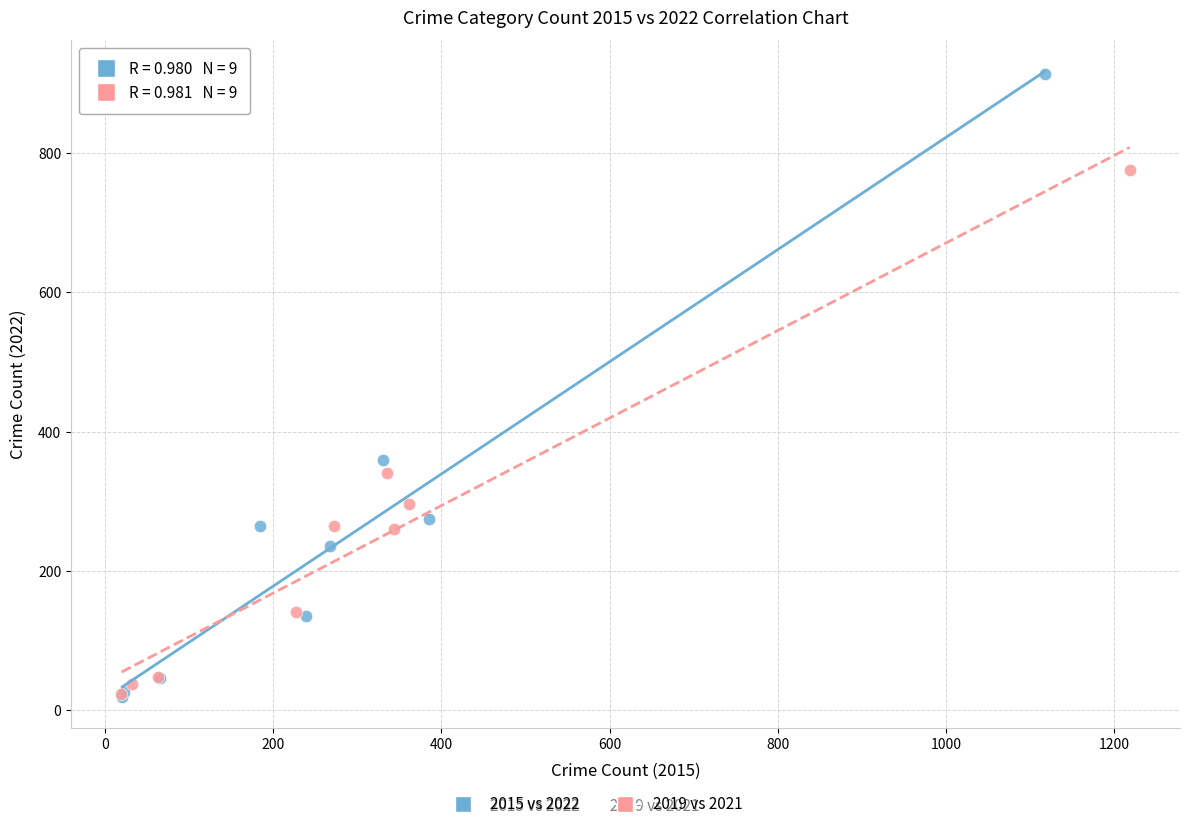

Which series reaches the maximum Y coordinate?

2015 vs 2022